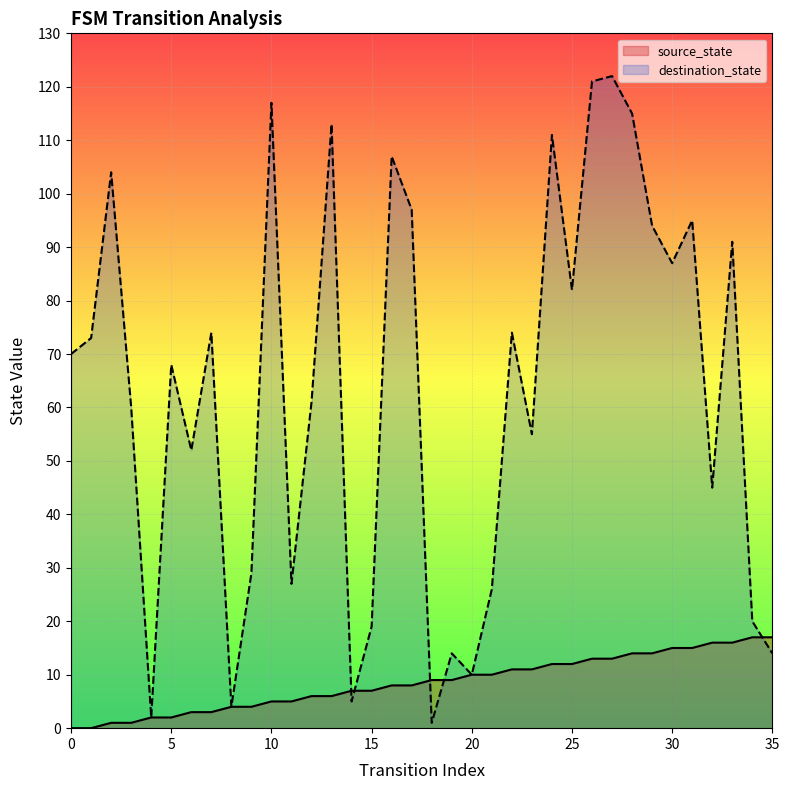

Which series has the largest total across all categories?

destination_state